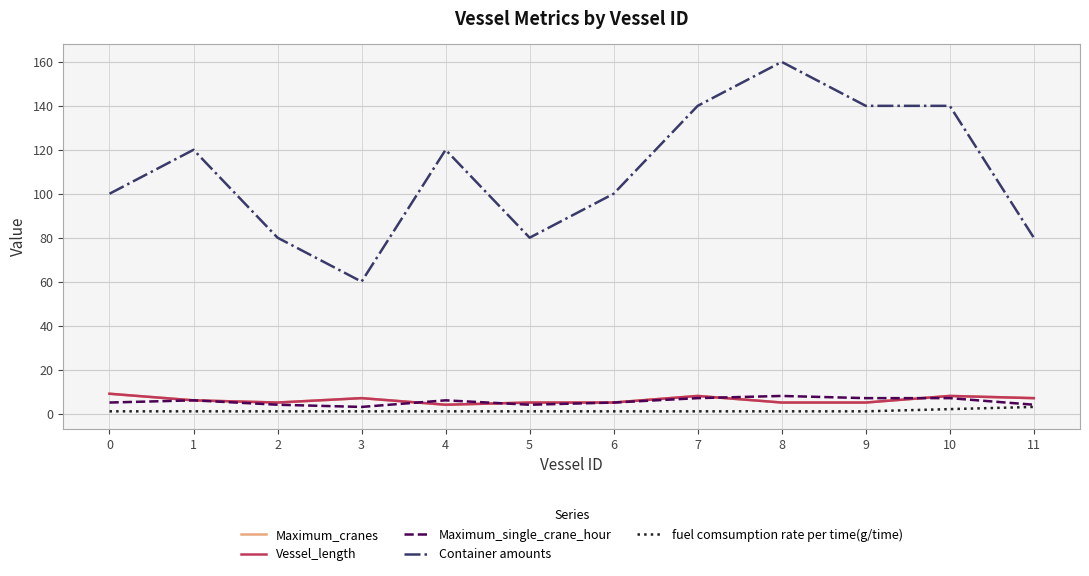

Is the value of Maximum_cranes at 1 greater than the value of Container amounts at 11?

No